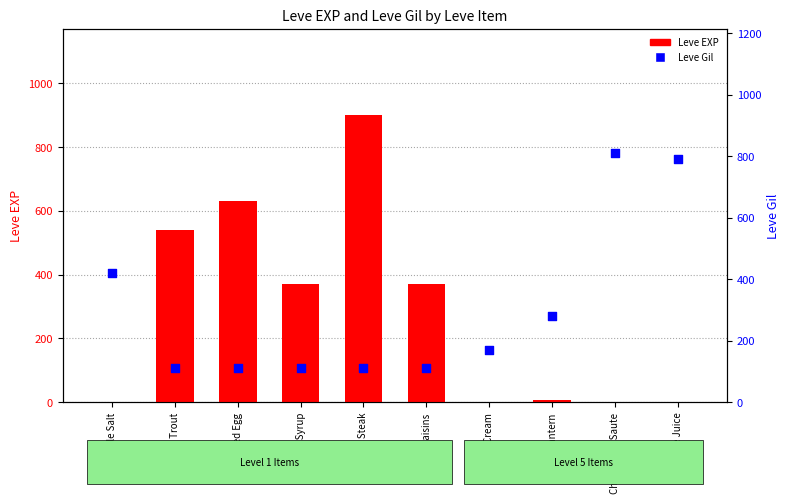

Which series has the largest total across all categories?

Leve Gil